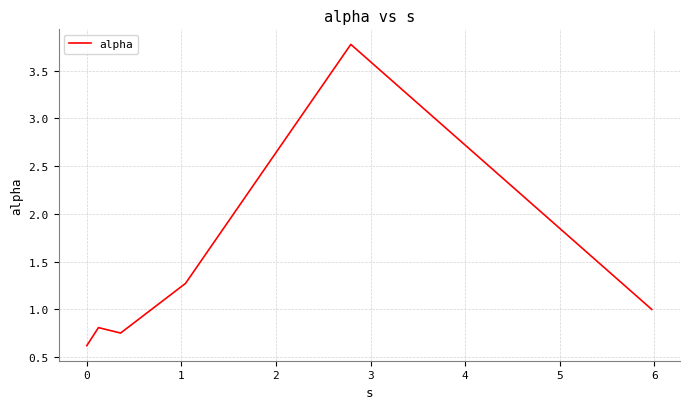

What is the sum of all values?

8.2